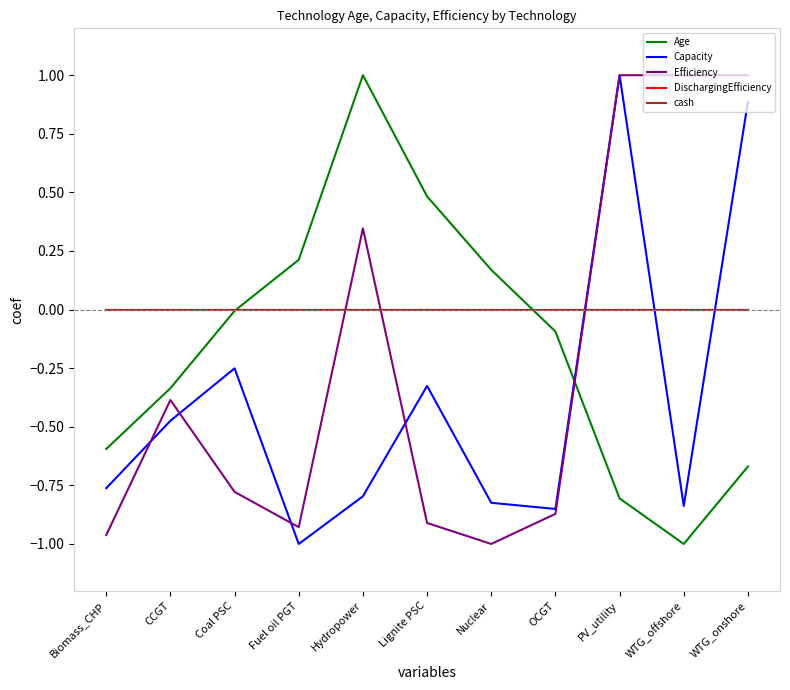

Is this an area chart (filled region under the line)?

No